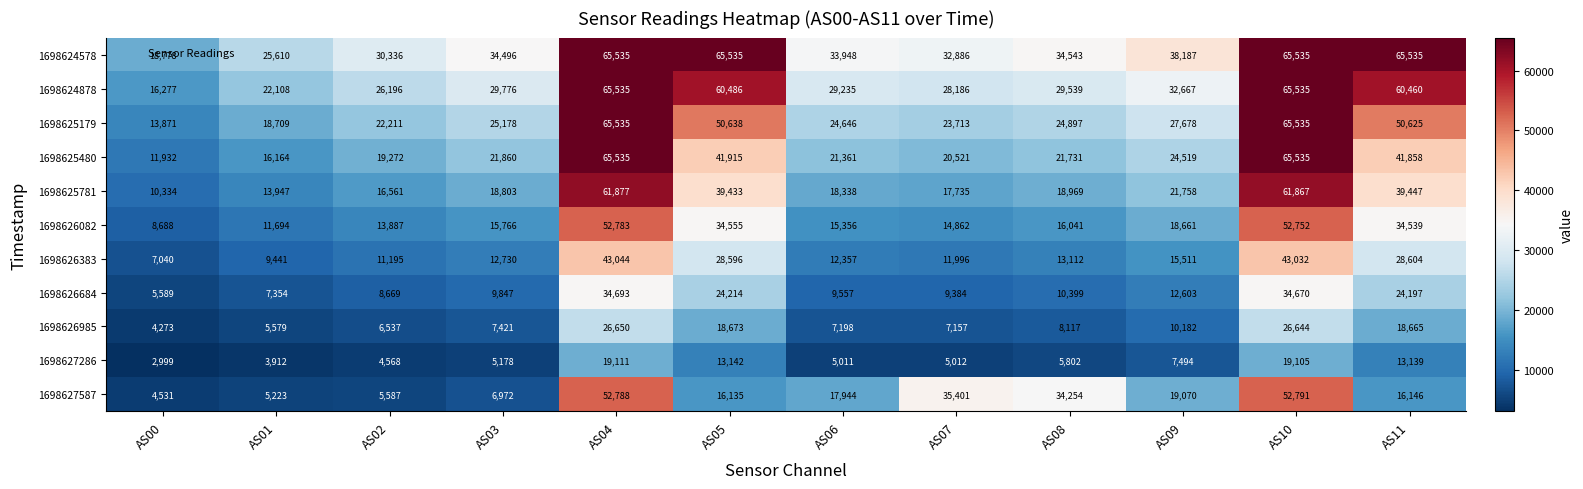

What is the smallest value displayed?

2999